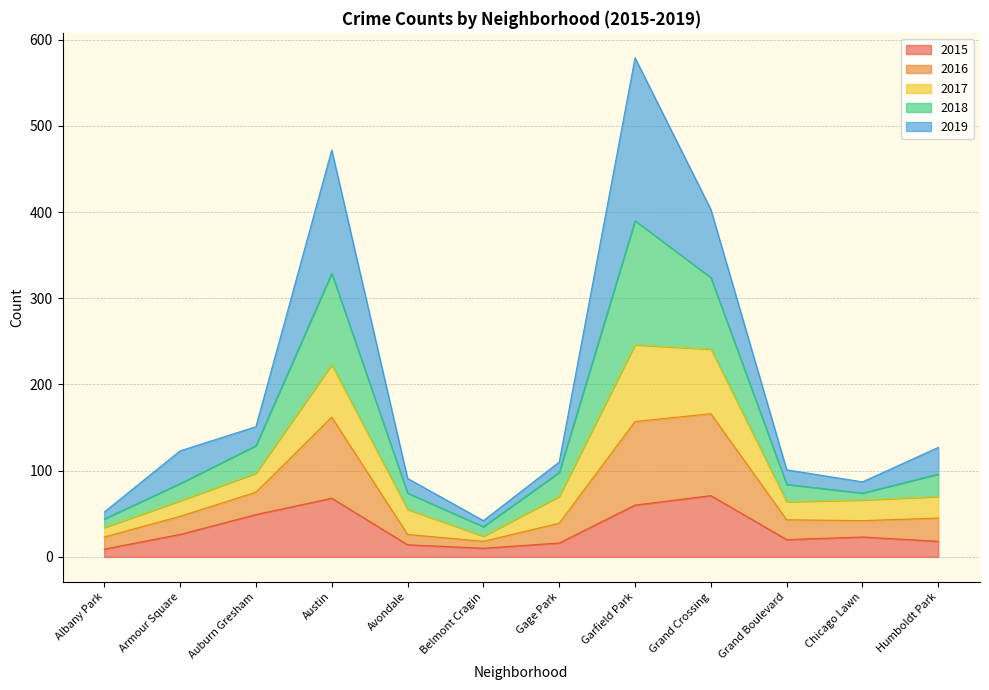

What is the approximate value of 2015 at Garfield Park, to the nearest 5?

60